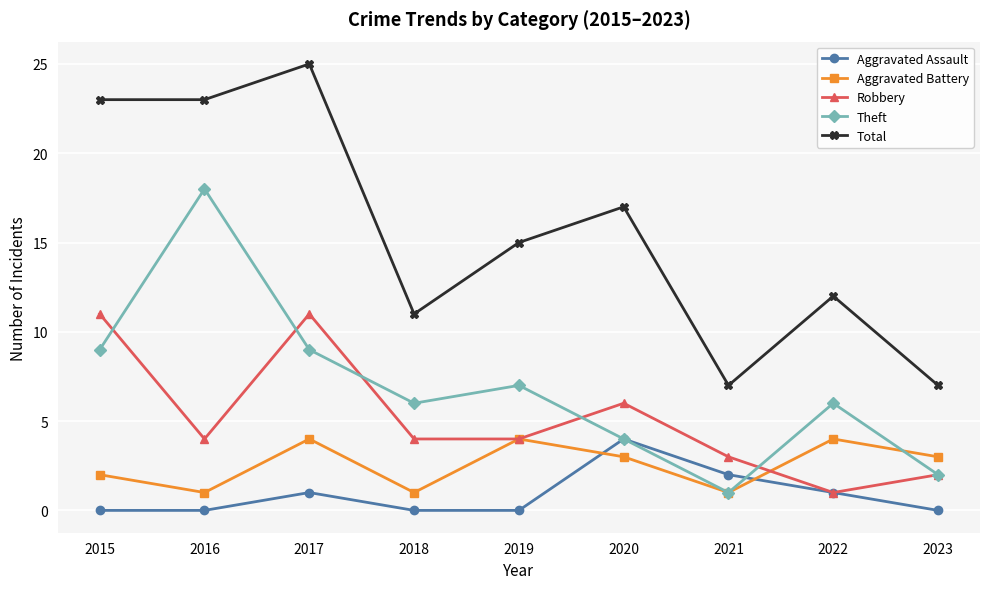

Where is Aggravated Battery nearest to the value 2?

2015